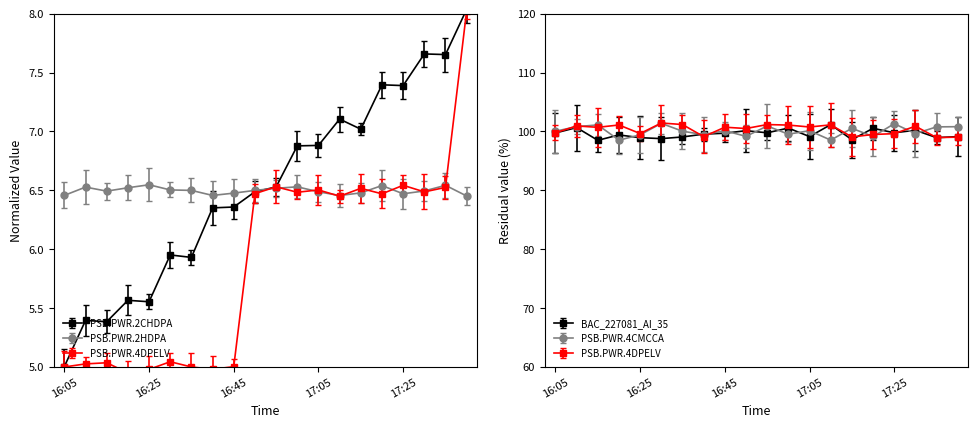

The BAC_227081_AI_35 series shows 2.2 at 16:55. True or false?

False